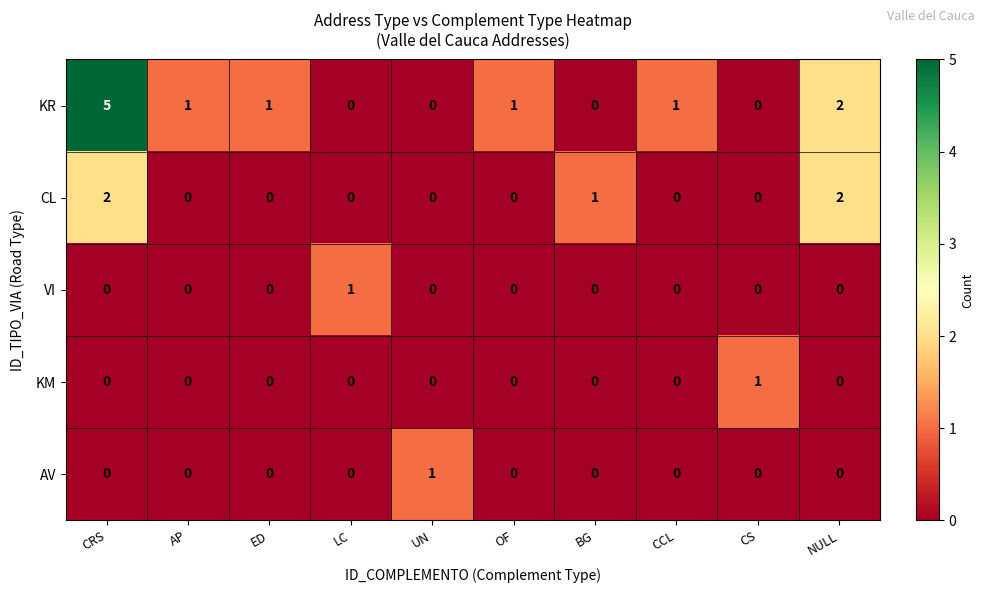

Where is CL nearest to the value 1?

BG